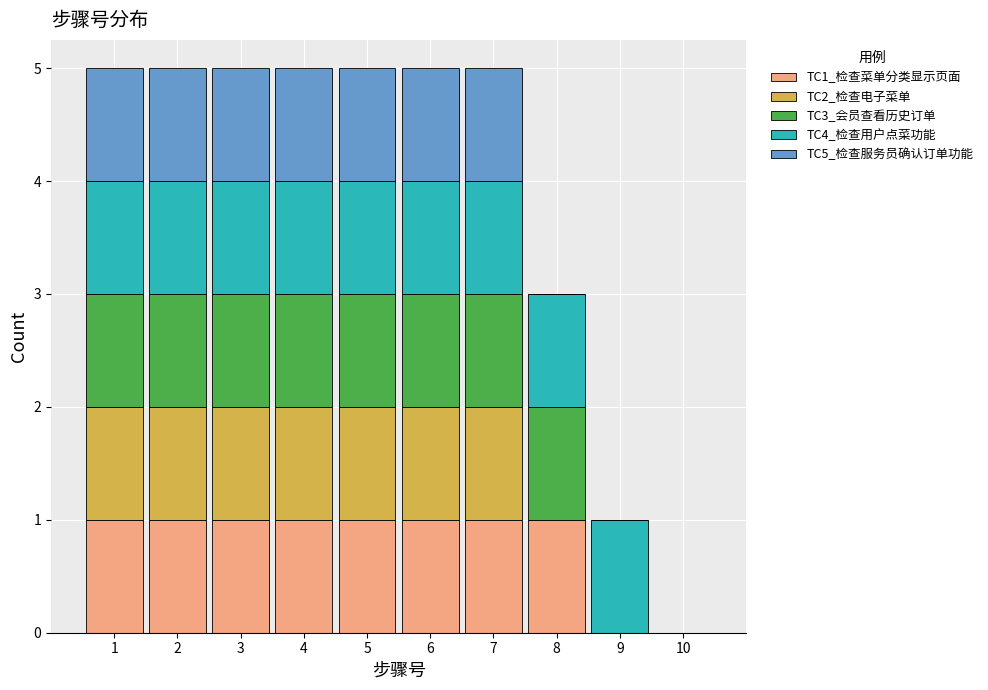

What is the total value across all series at 6?

5